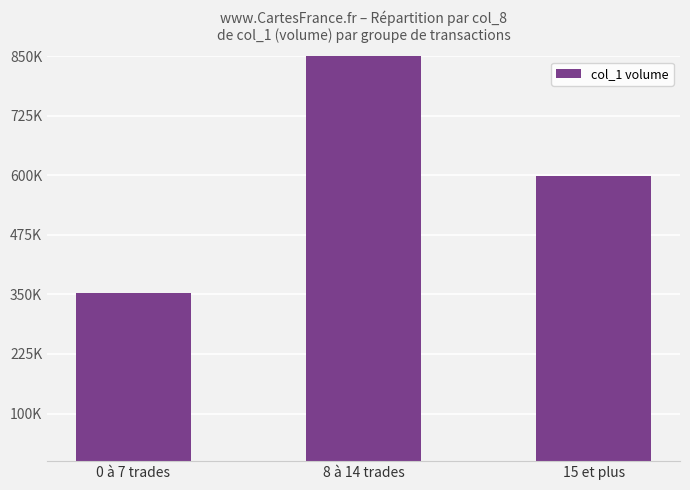

List the labels in order of value, largest first.

8 à 14 trades, 15 et plus, 0 à 7 trades